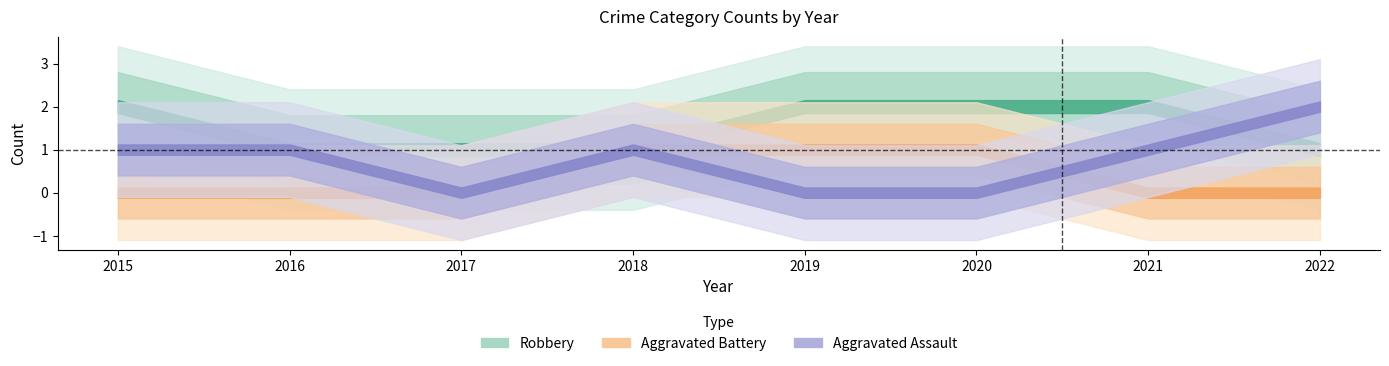

Between 2017 and 2022, which is larger?

2022